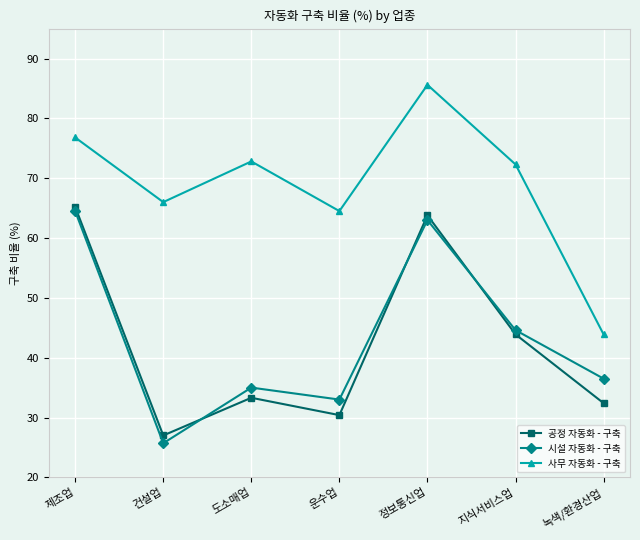

What is the approximate value of 사무 자동화 - 구축 at 정보통신업?

85.6